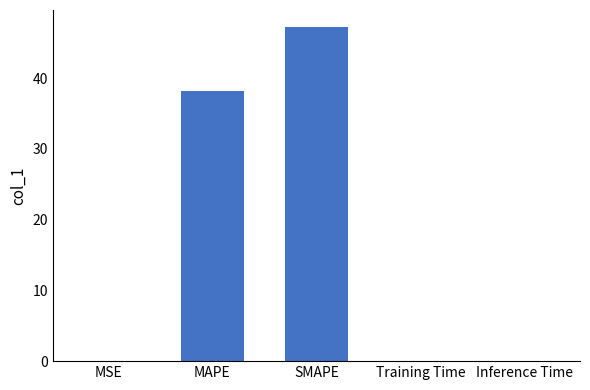

Which label corresponds to the largest value in the chart?

SMAPE